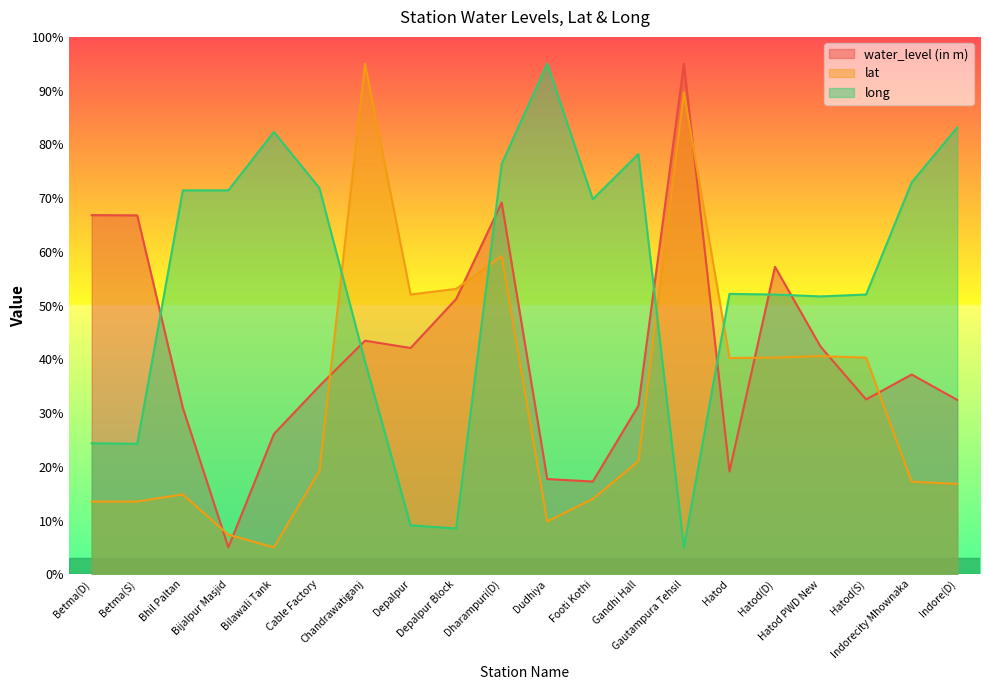

How many times do water_level (in m) and long cross each other?

7